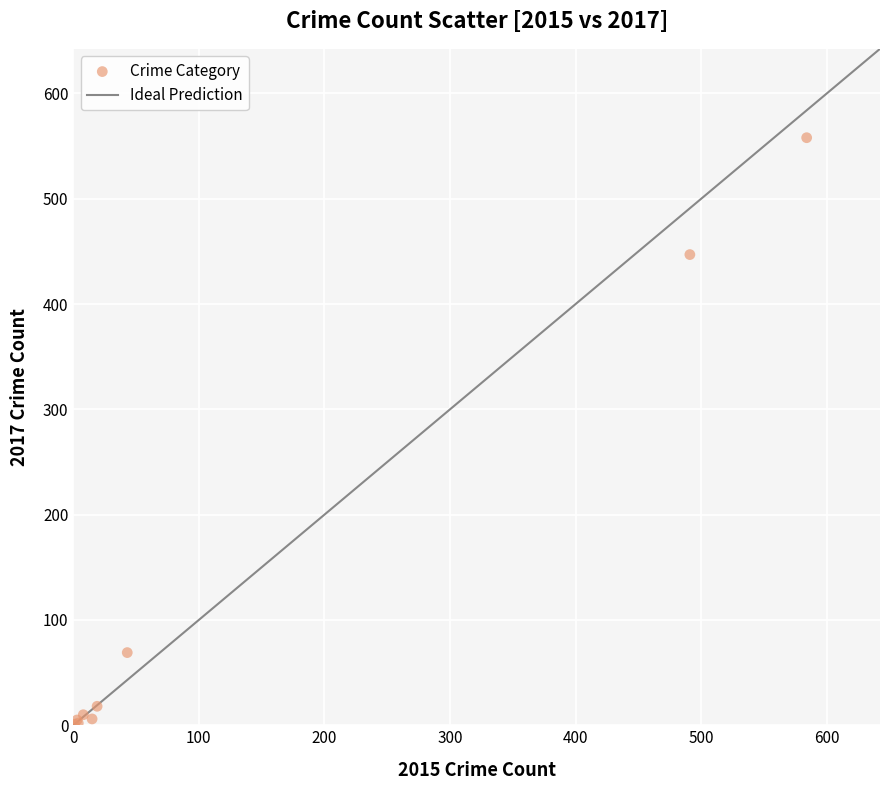

What Y value in the scatter plot is closest to 279?

447